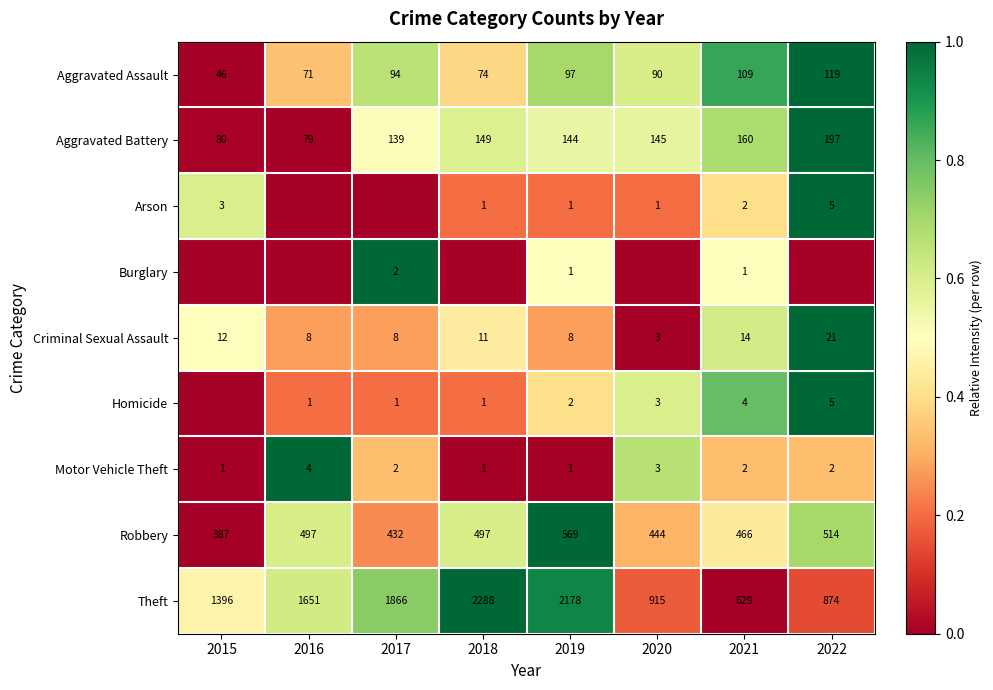

The Criminal Sexual Assault series shows 2 at 2020. True or false?

False